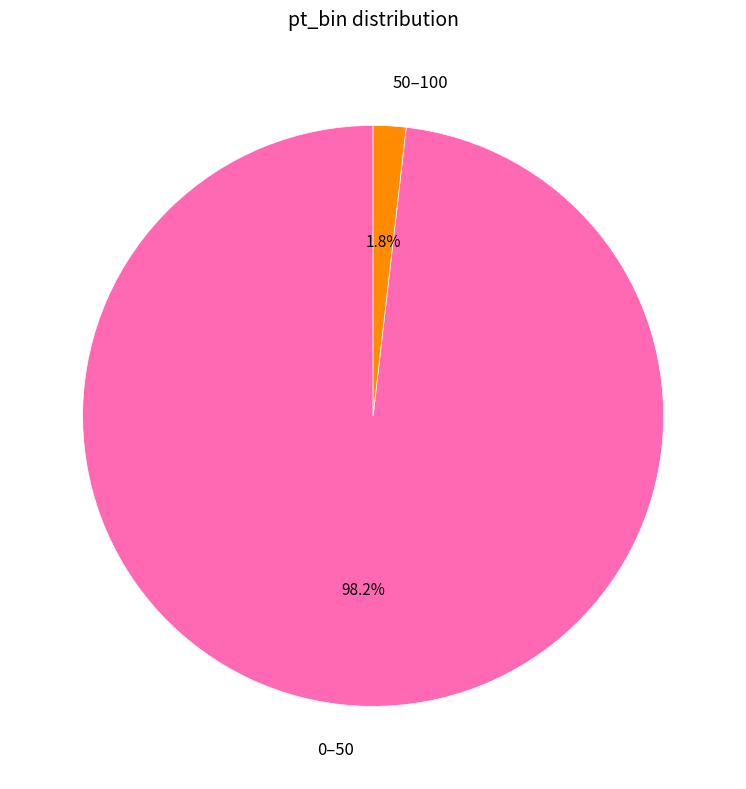

Is there any slice that represents more than half of the pie?

Yes